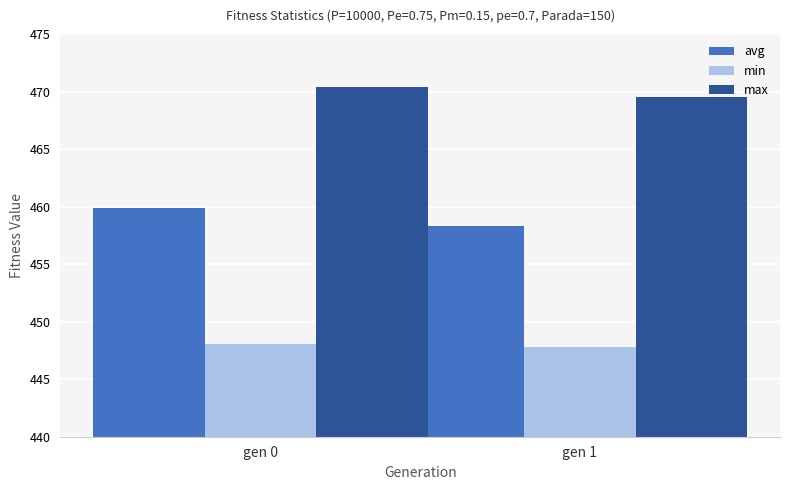

What is the sum of the max values at gen 1 and gen 0?

939.9